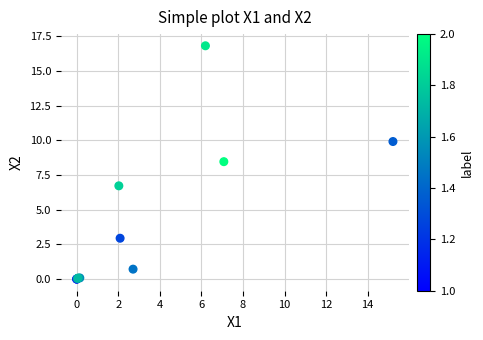

What Y value in the scatter plot is closest to 8?

8.5